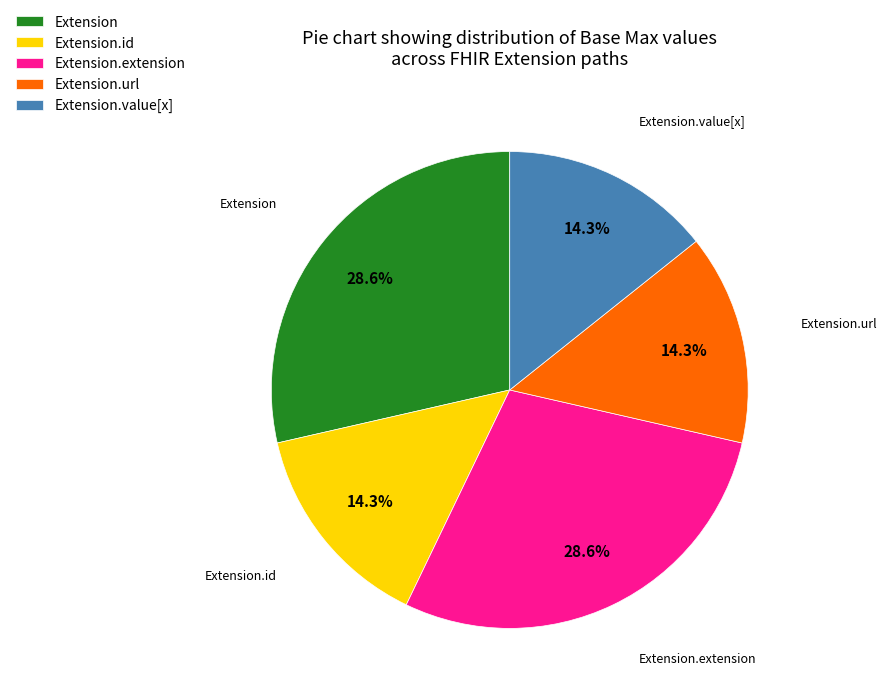

Count the number of slices in the pie.

5